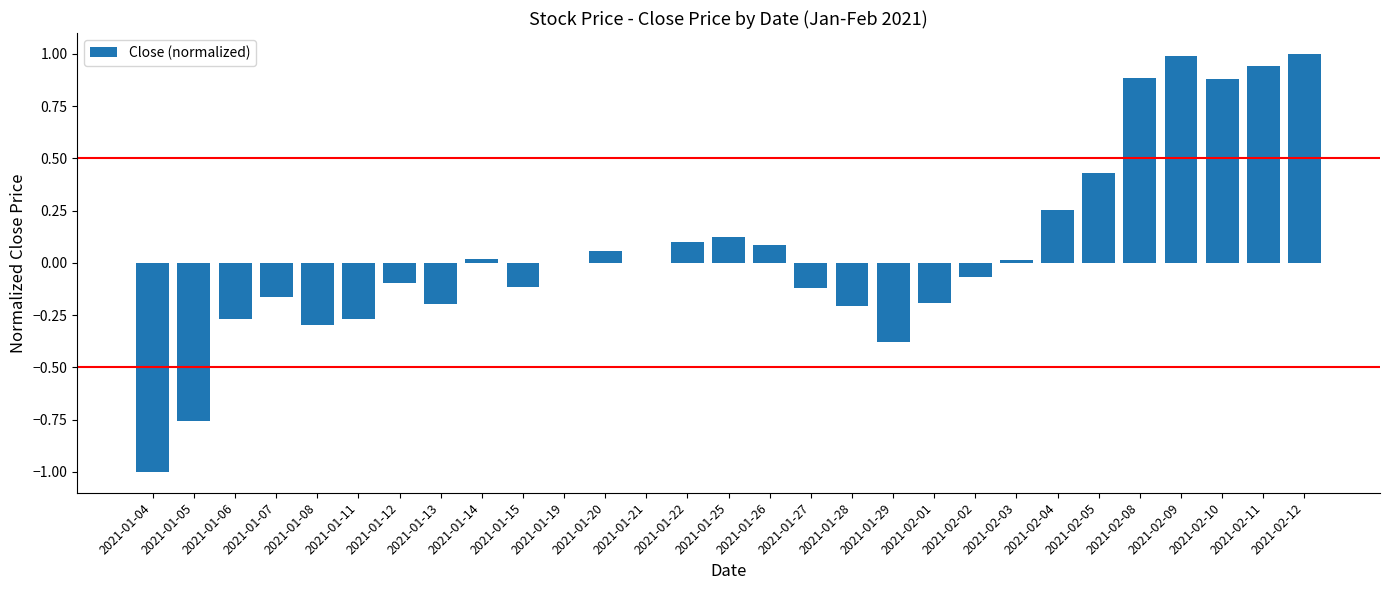

True or false: the data shows 0.1 at 2021-01-20.

True